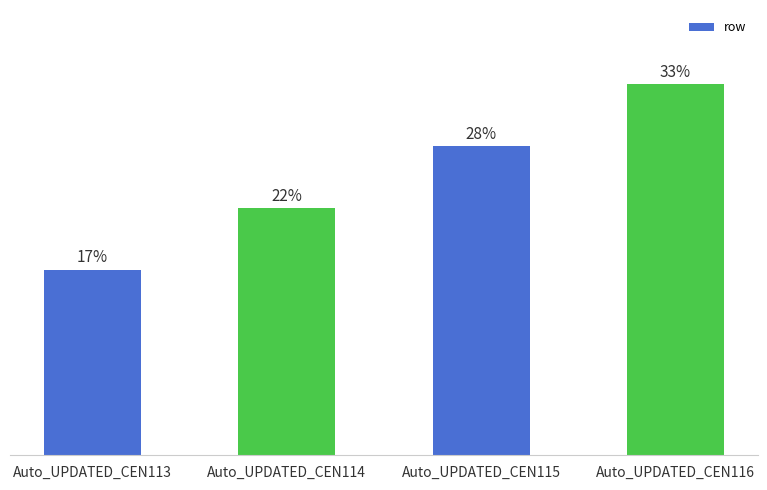

Does the chart contain any negative values?

No